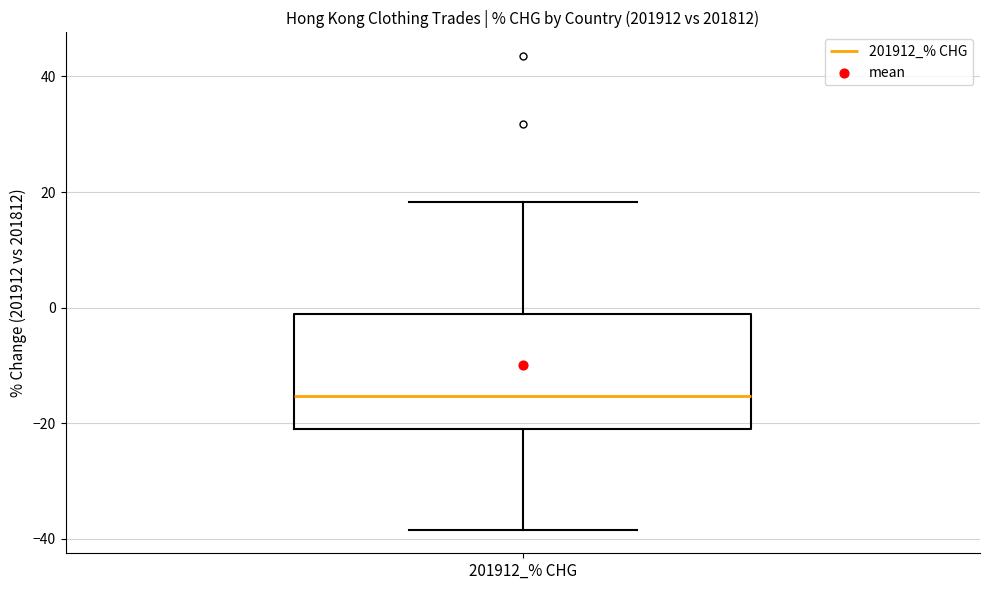

Transcribe this box plot: give where the median line is, the range the box spans, and where the two whiskers end, as read against the y-axis. The values are not printed on the chart, so give them approximately, as read against the axis.

median -16, box -22 to -2, whiskers -38 to 18